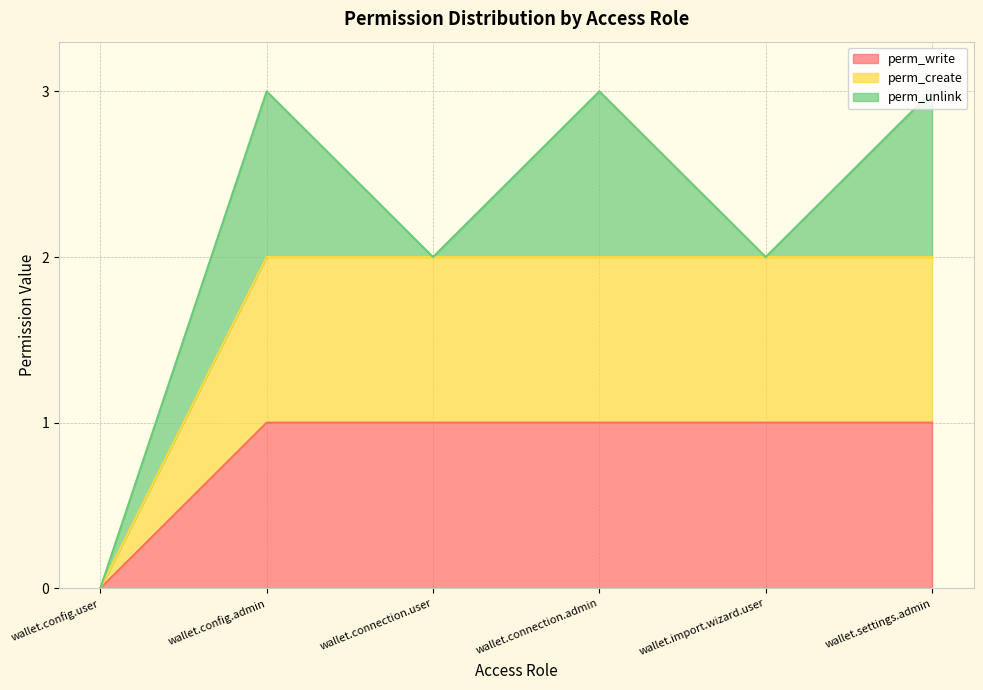

At which category is the sum across all series the highest?

wallet.config.admin